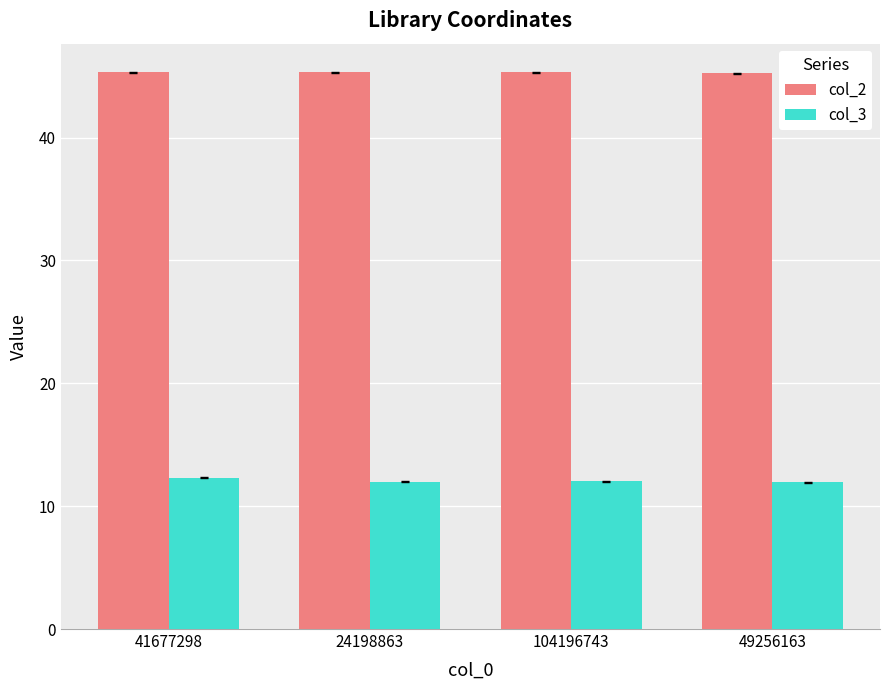

Count the number of categories in the chart.

4